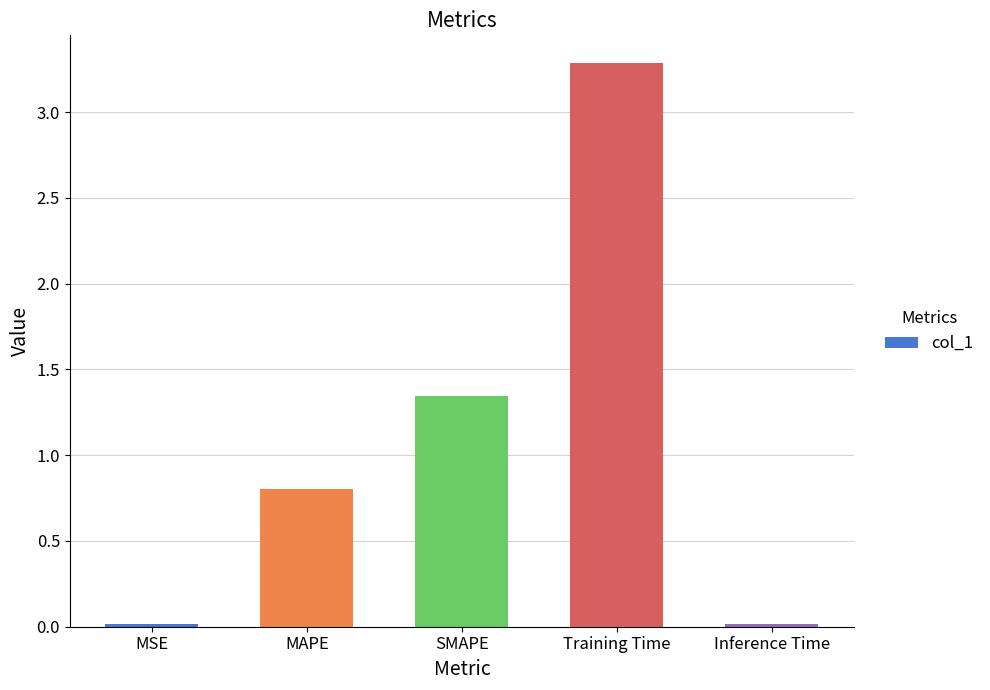

Is it true that the value at Training Time is 0.9?

False